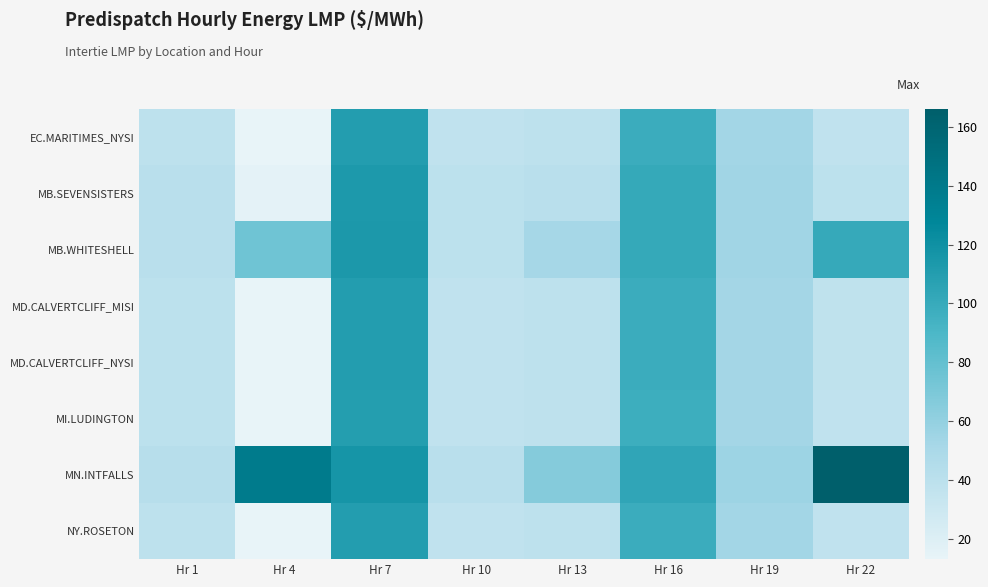

Rank the series by their maximum value, from lowest to highest.

MI.LUDINGTON, MD.CALVERTCLIFF_MISI, MD.CALVERTCLIFF_NYSI, EC.MARITIMES_NYSI, NY.ROSETON, MB.SEVENSISTERS, MB.WHITESHELL, MN.INTFALLS